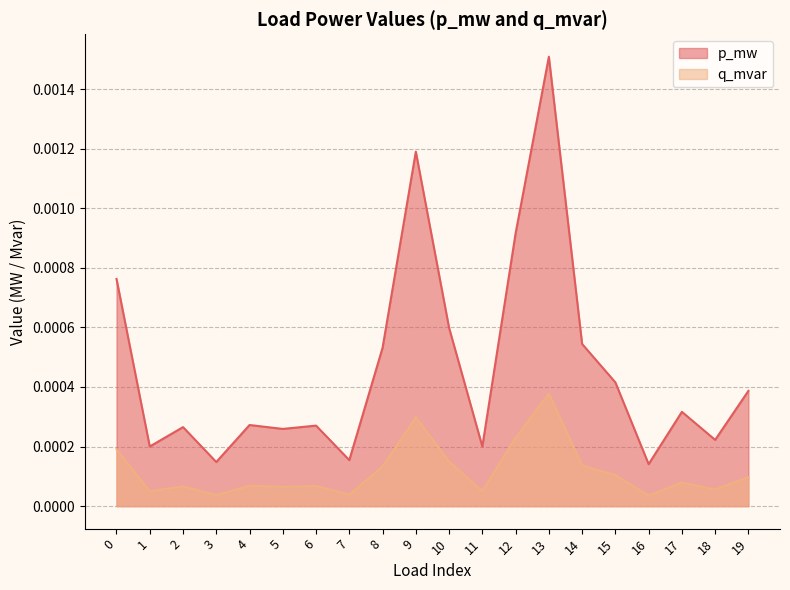

At which category does q_mvar reach its first local peak?

2